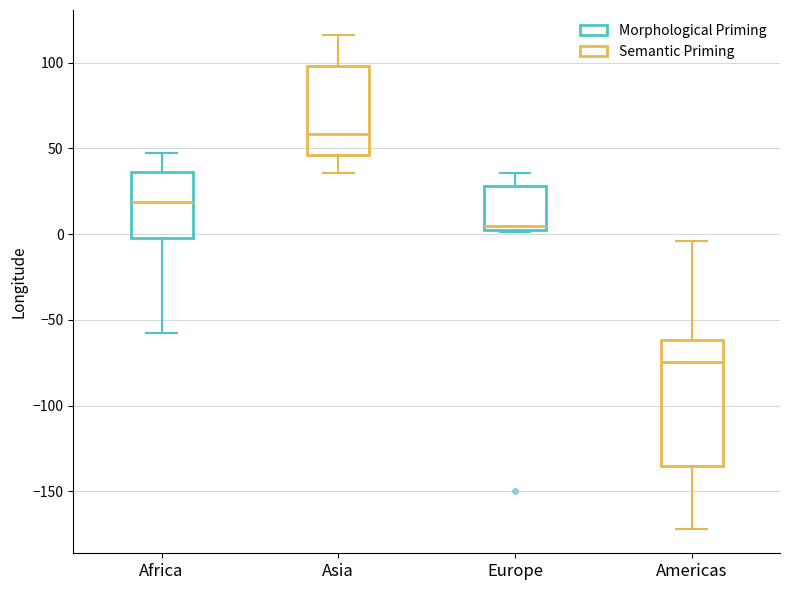

Reading left to right, read every box against the y-axis: the position of its median line, the range the box covers, and the ends of its whiskers. The values are not printed on the chart, so give them approximately, as read against the axis.

Africa: median 20, box 0 to 35, whiskers -60 to 50
Asia: median 60, box 45 to 100, whiskers 35 to 115
Europe: median 5, box 0 to 30, whiskers 0 to 35
Americas: median -75, box -135 to -60, whiskers -170 to -5